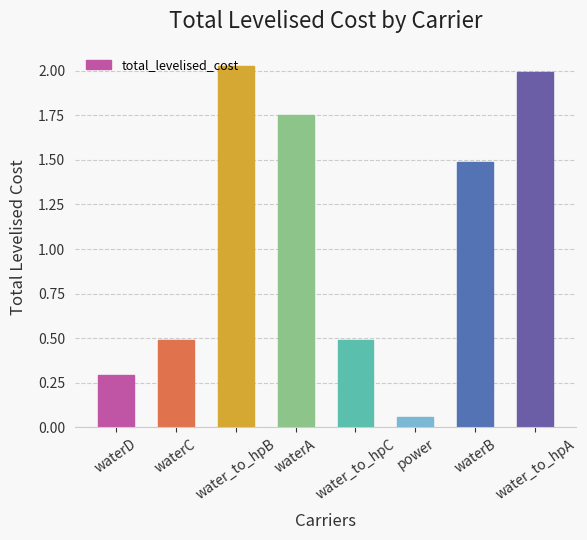

What is the average value?

1.1